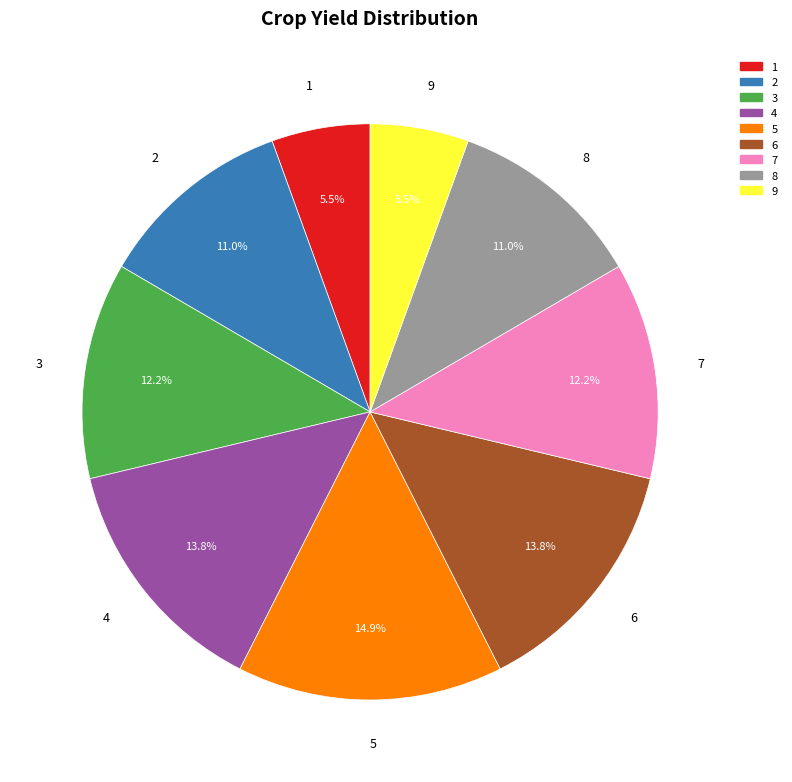

Which slice is the largest?

5